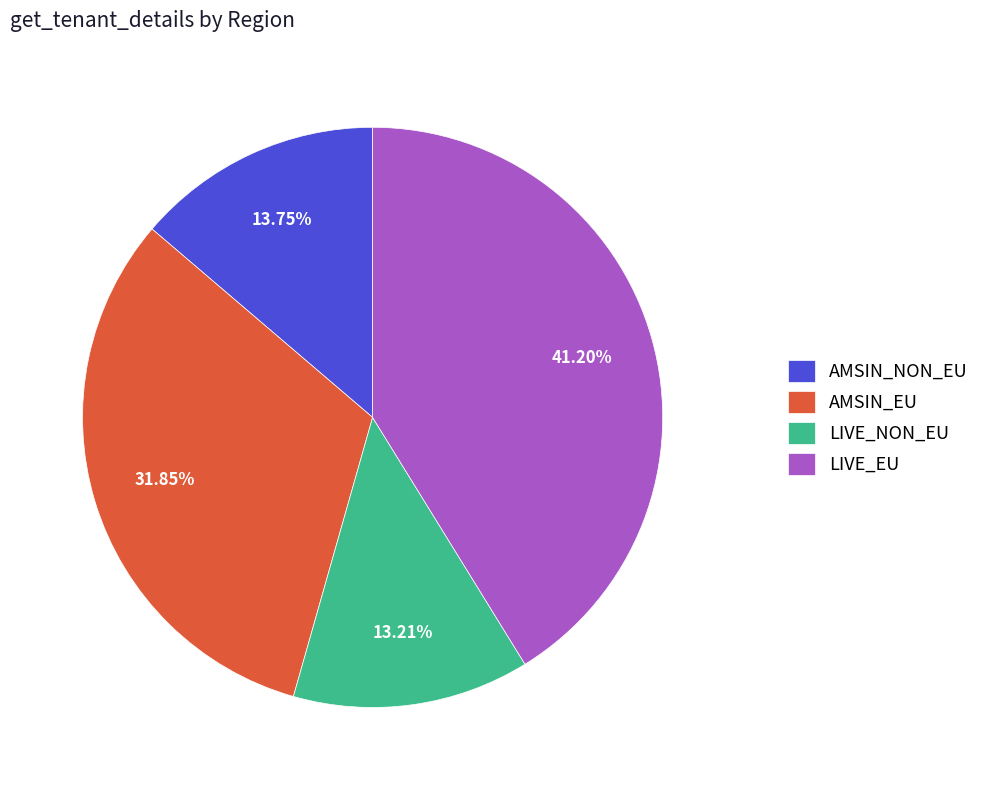

To the nearest percent, what is the difference between the largest and smallest slice percentages?

28%